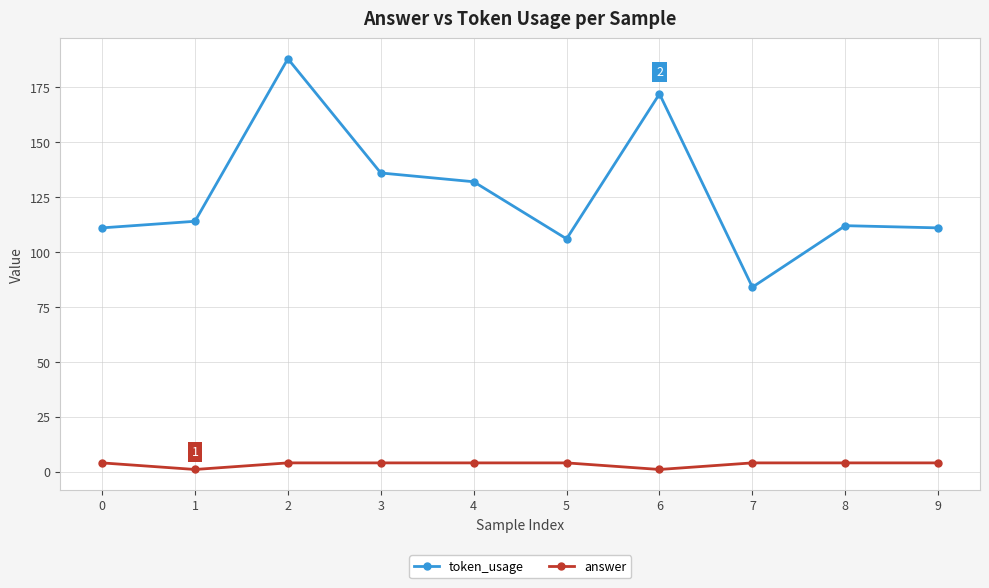

True or false: token_usage has a value of 159 at 0.

False